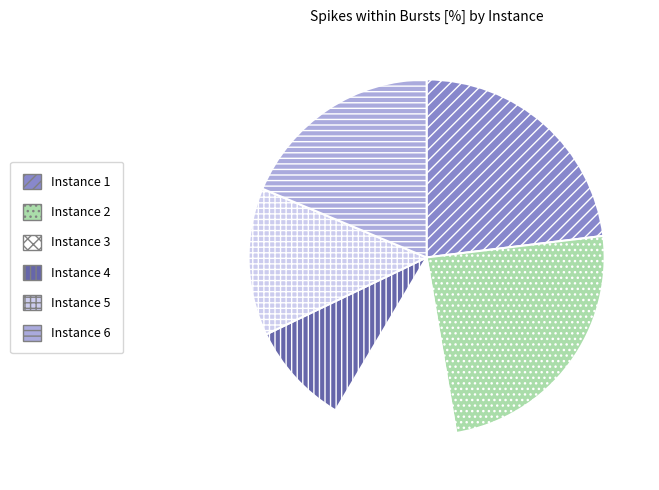

The Instance 2 slice represents 24% of the pie. True or false?

True